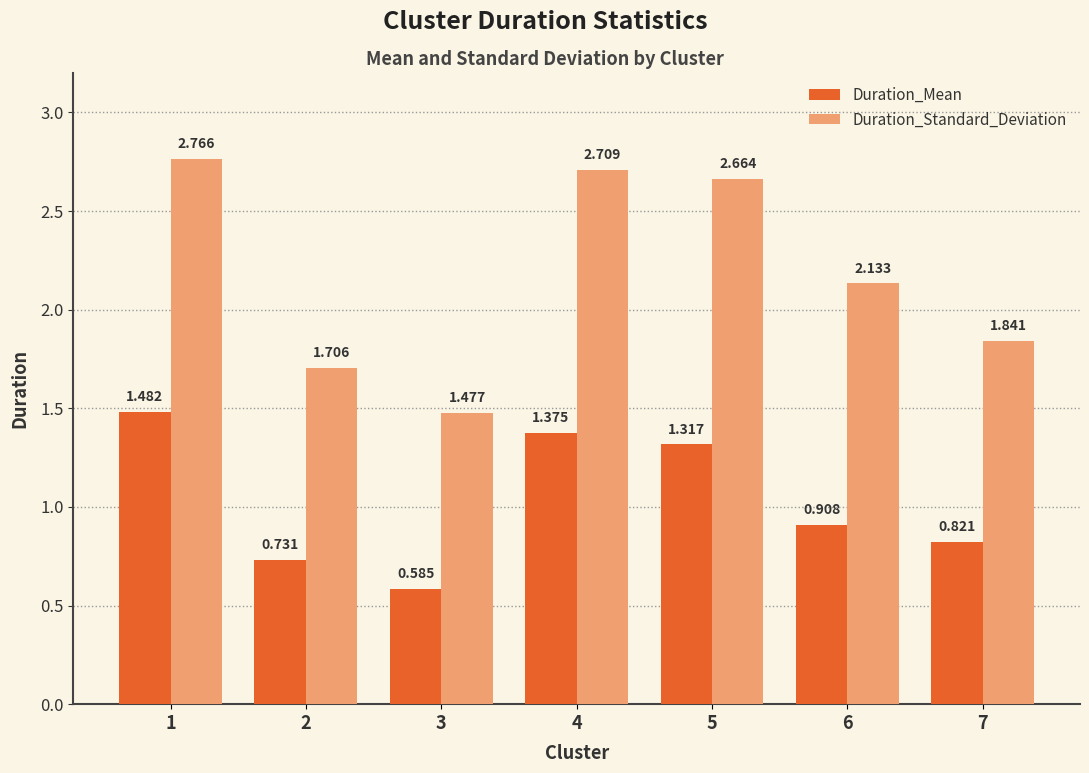

Count the Duration_Mean values in the range 0 to 1.

4